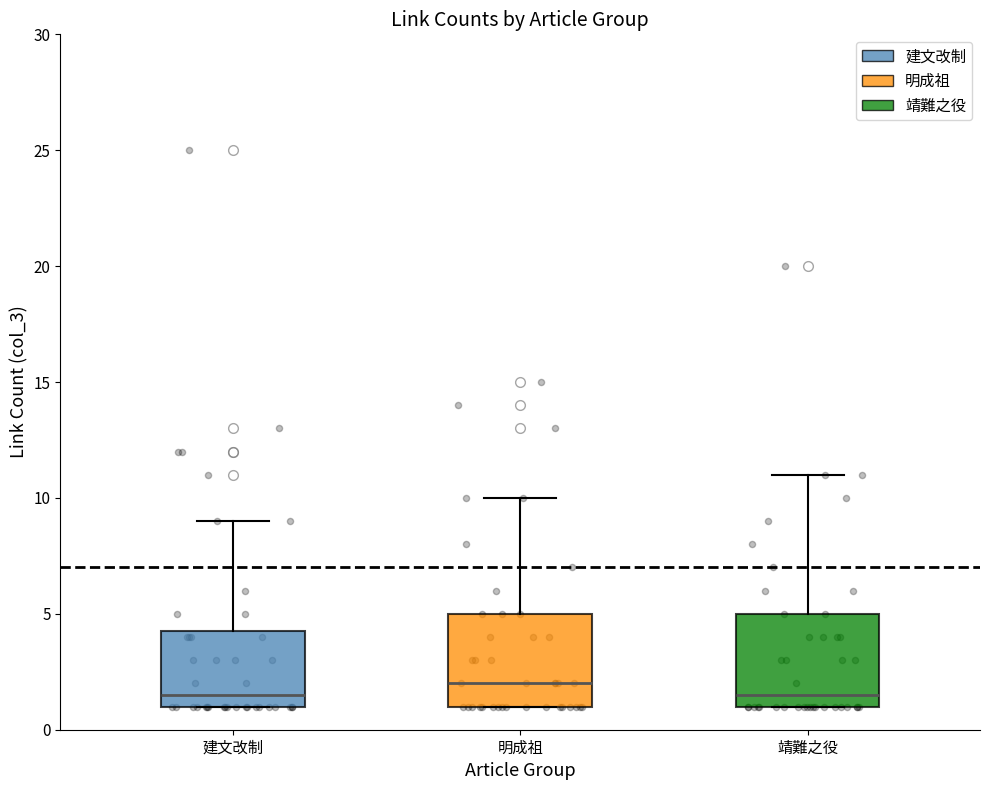

Where is the lower edge of the box for 建文改制 on the y-axis? The values are not printed on the chart, so give them approximately, as read against the axis.

1.0